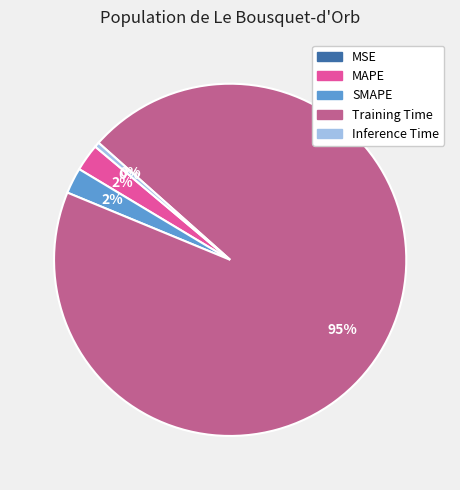

To the nearest percent, what is the average slice percentage?

20%